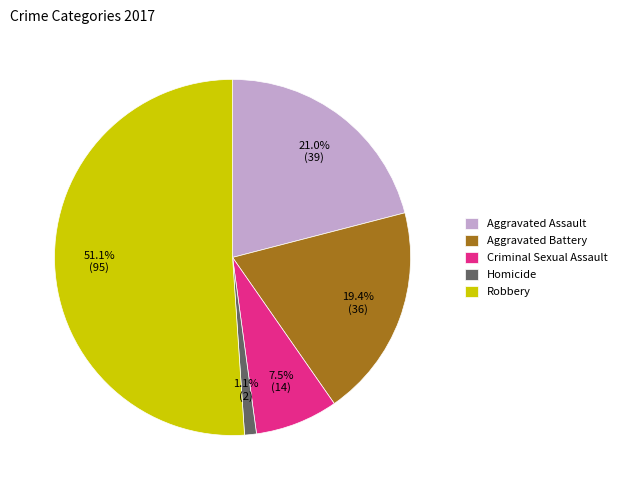

Is the sum of Homicide and Criminal Sexual Assault greater than half?

No